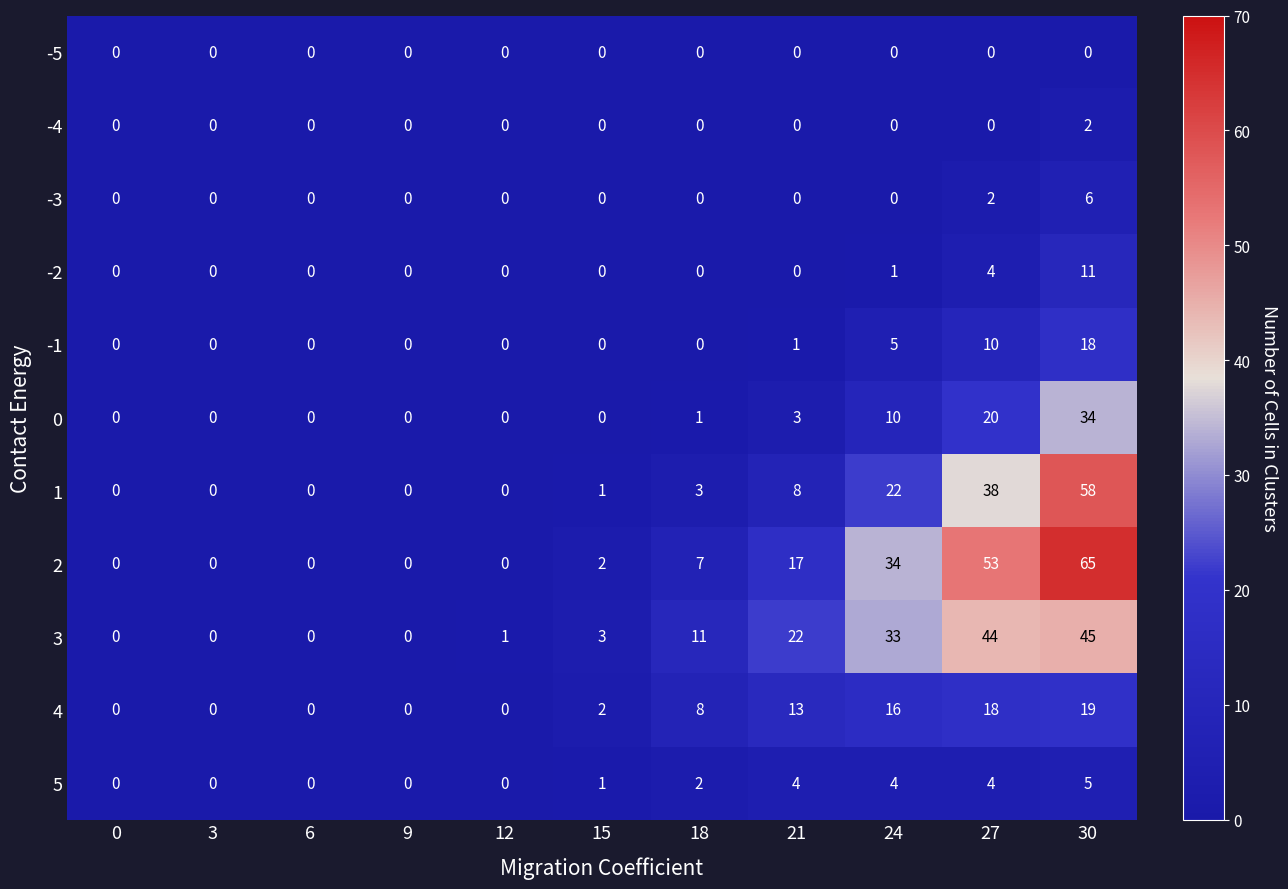

Which series has the largest range (max minus min)?

2